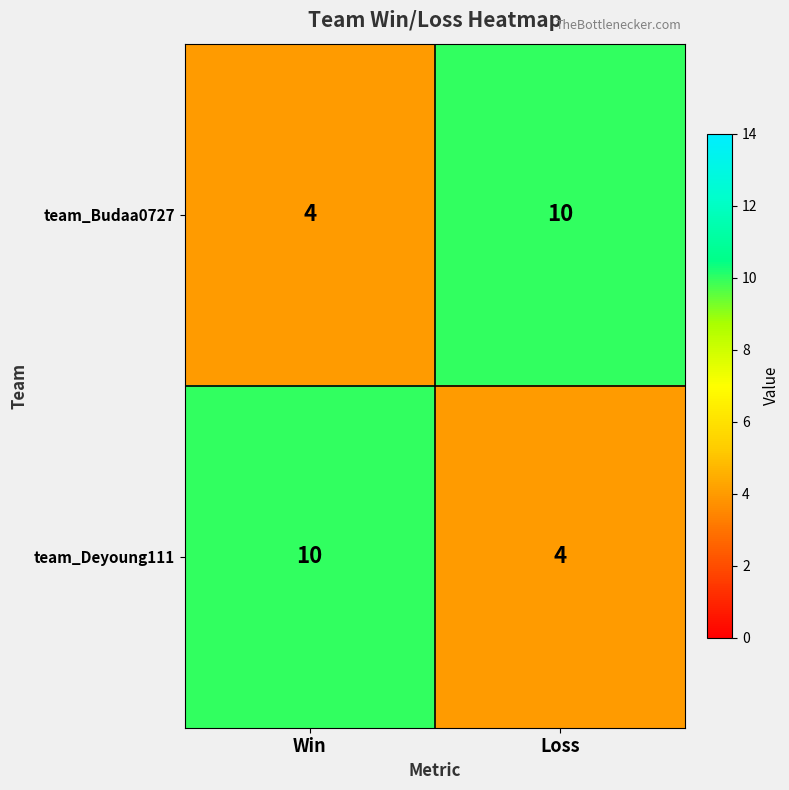

Reading left to right, transcribe all the data shown in this chart.

team_Budaa0727: Win=4	Loss=10
team_Deyoung111: Win=10	Loss=4